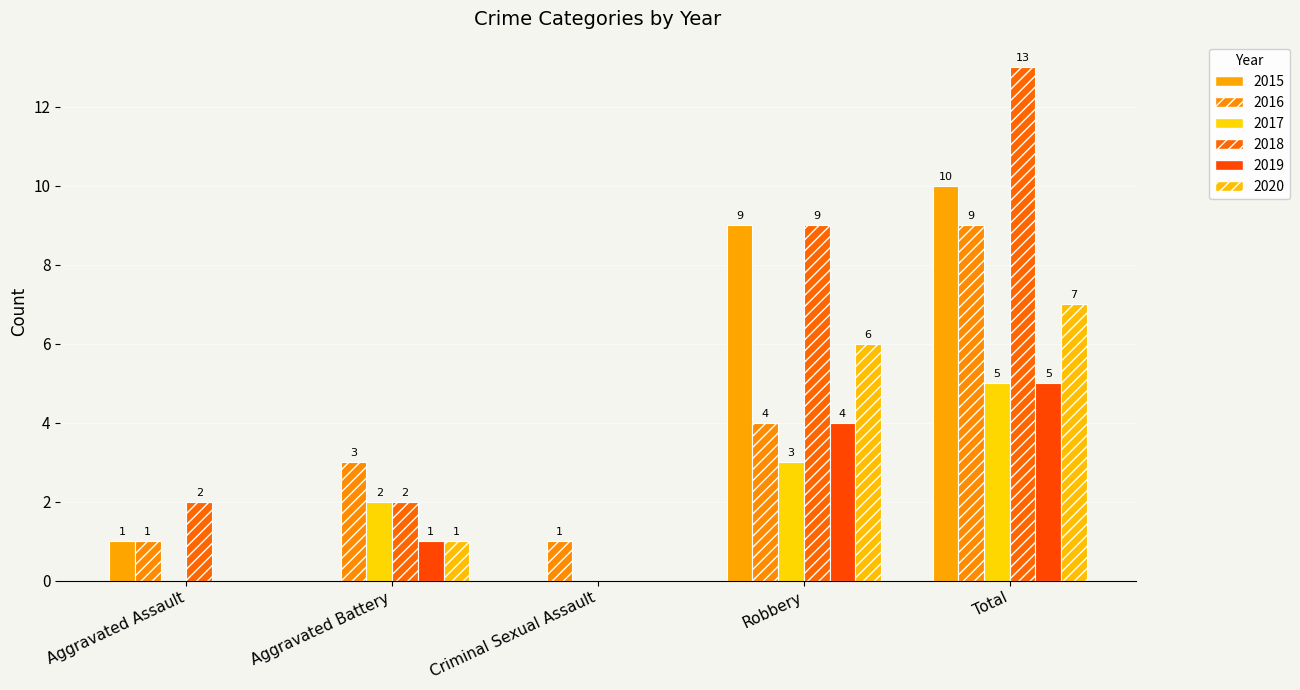

List the series in order of their peak value, highest first.

2018, 2015, 2016, 2020, 2017, 2019